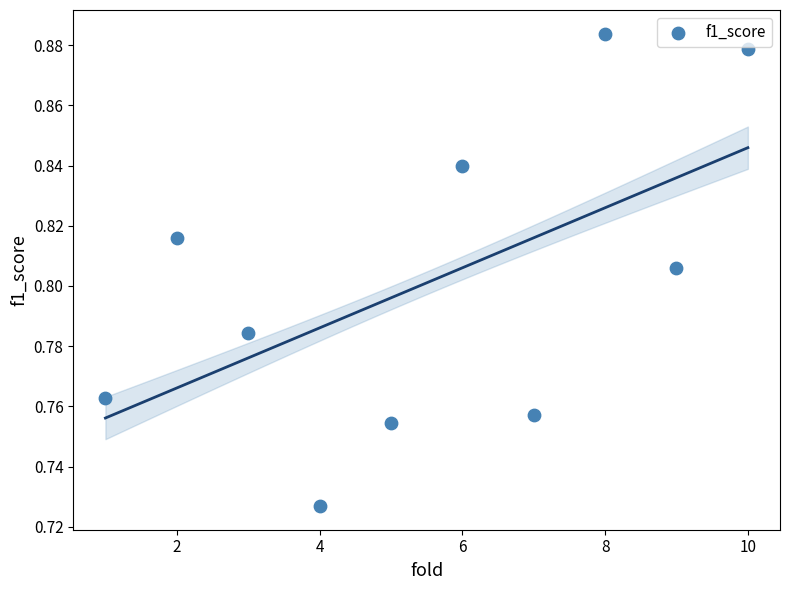

What is the range of X values (max minus min)?

9.0